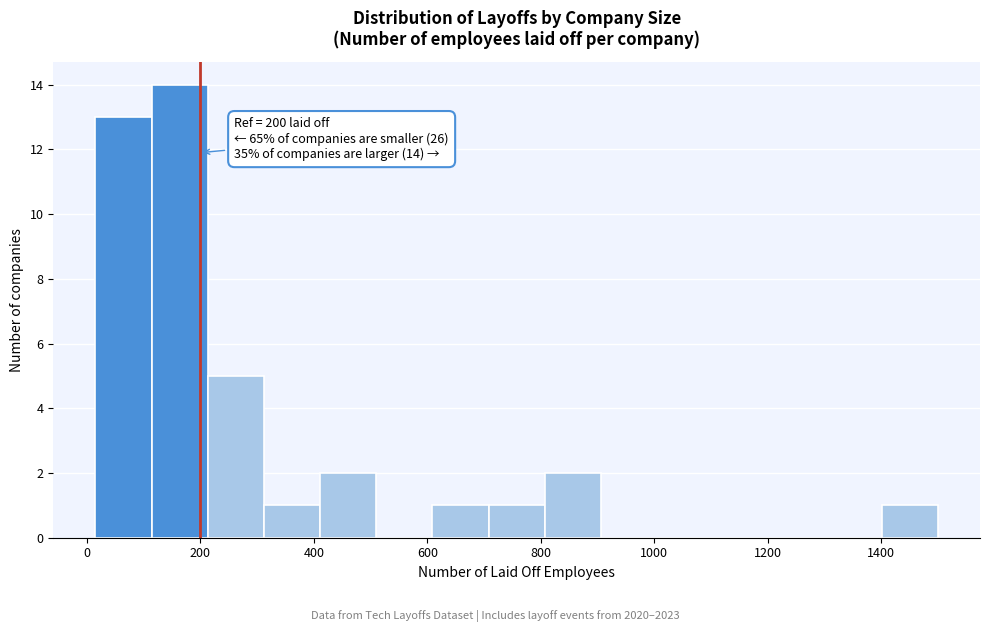

Over which range of the x-axis is the bar tallest?

120 to 220